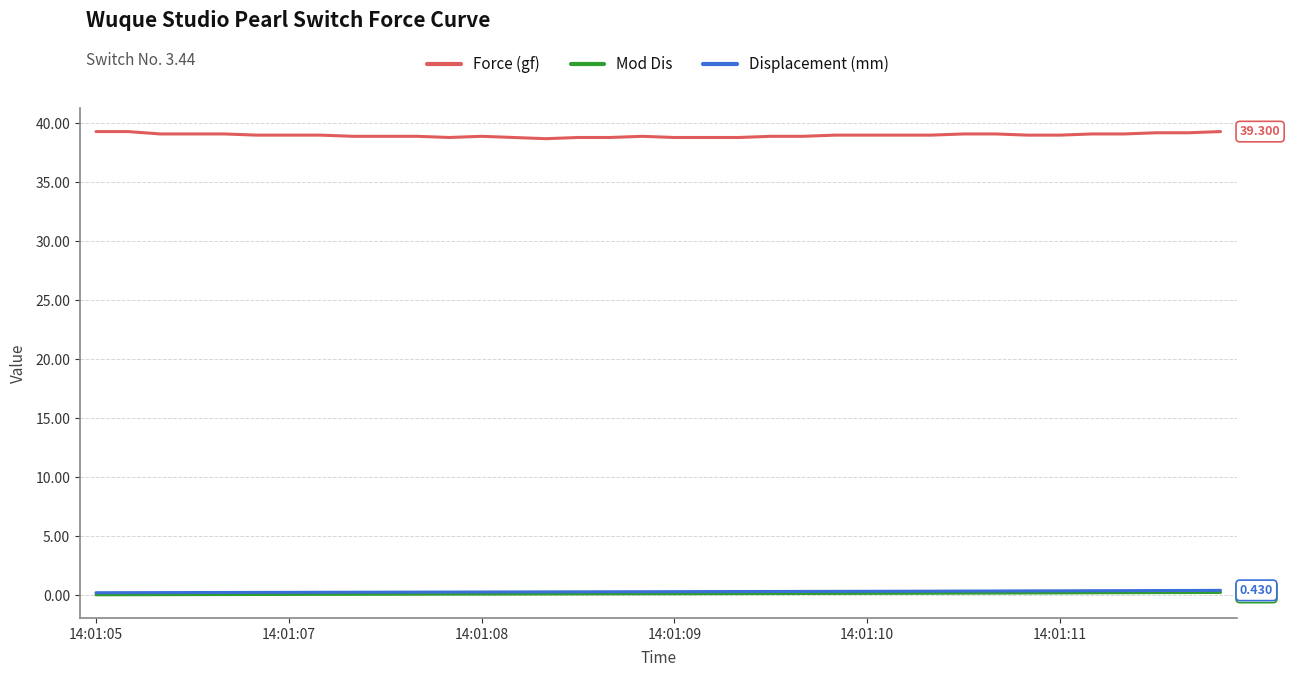

Which series has the largest range (max minus min)?

Force (gf)